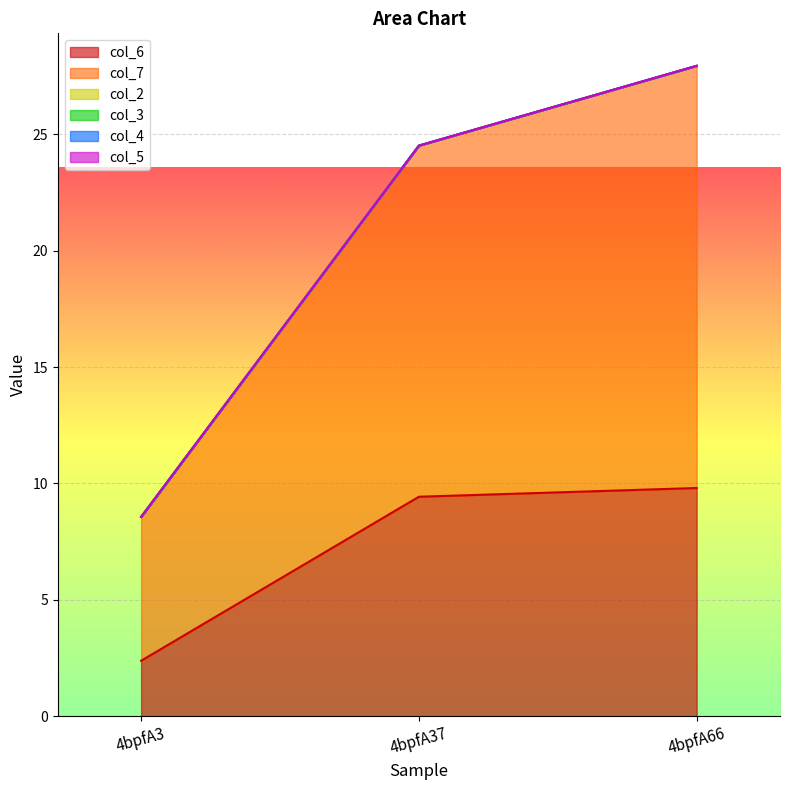

Which category has the lowest value in the col_2 series?

4bpfA3